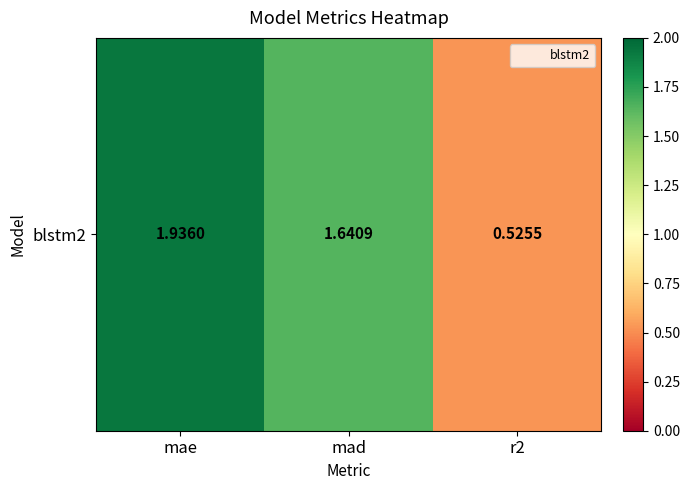

List the labels in order of value, smallest first.

r2, mad, mae